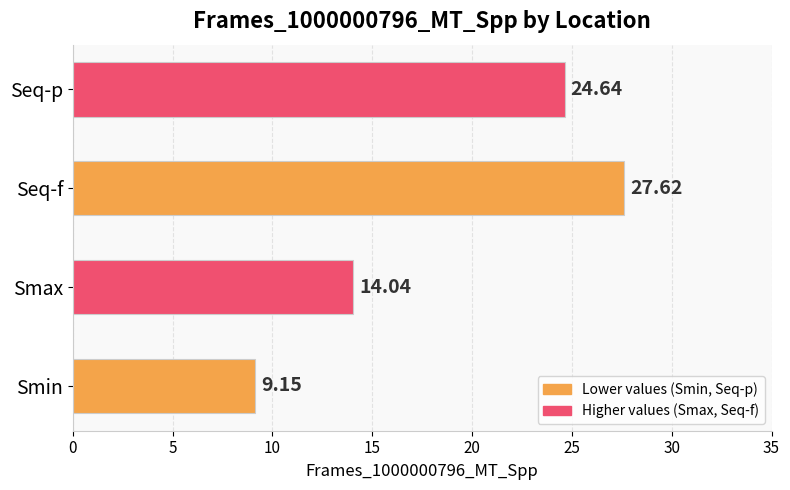

What is the sum of all values?

75.4